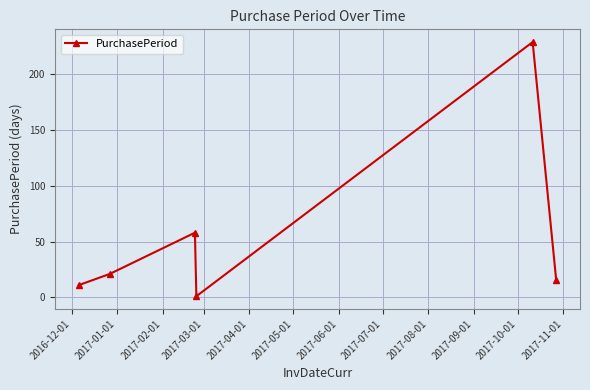

What is the value of the 4th point from the left?

1